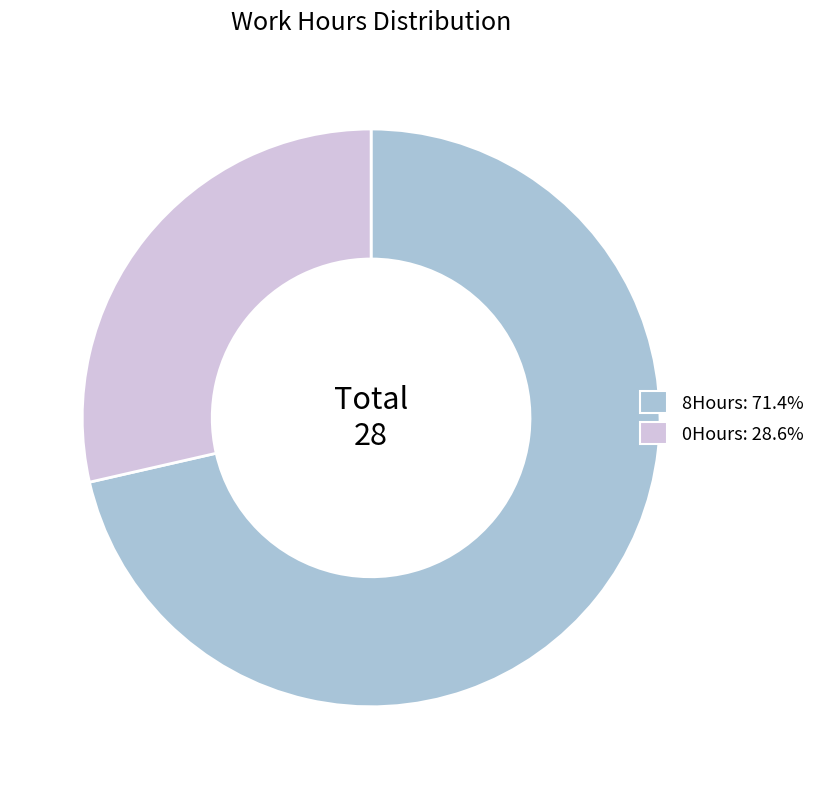

Between 0Hours and 8Hours, which is larger?

8Hours